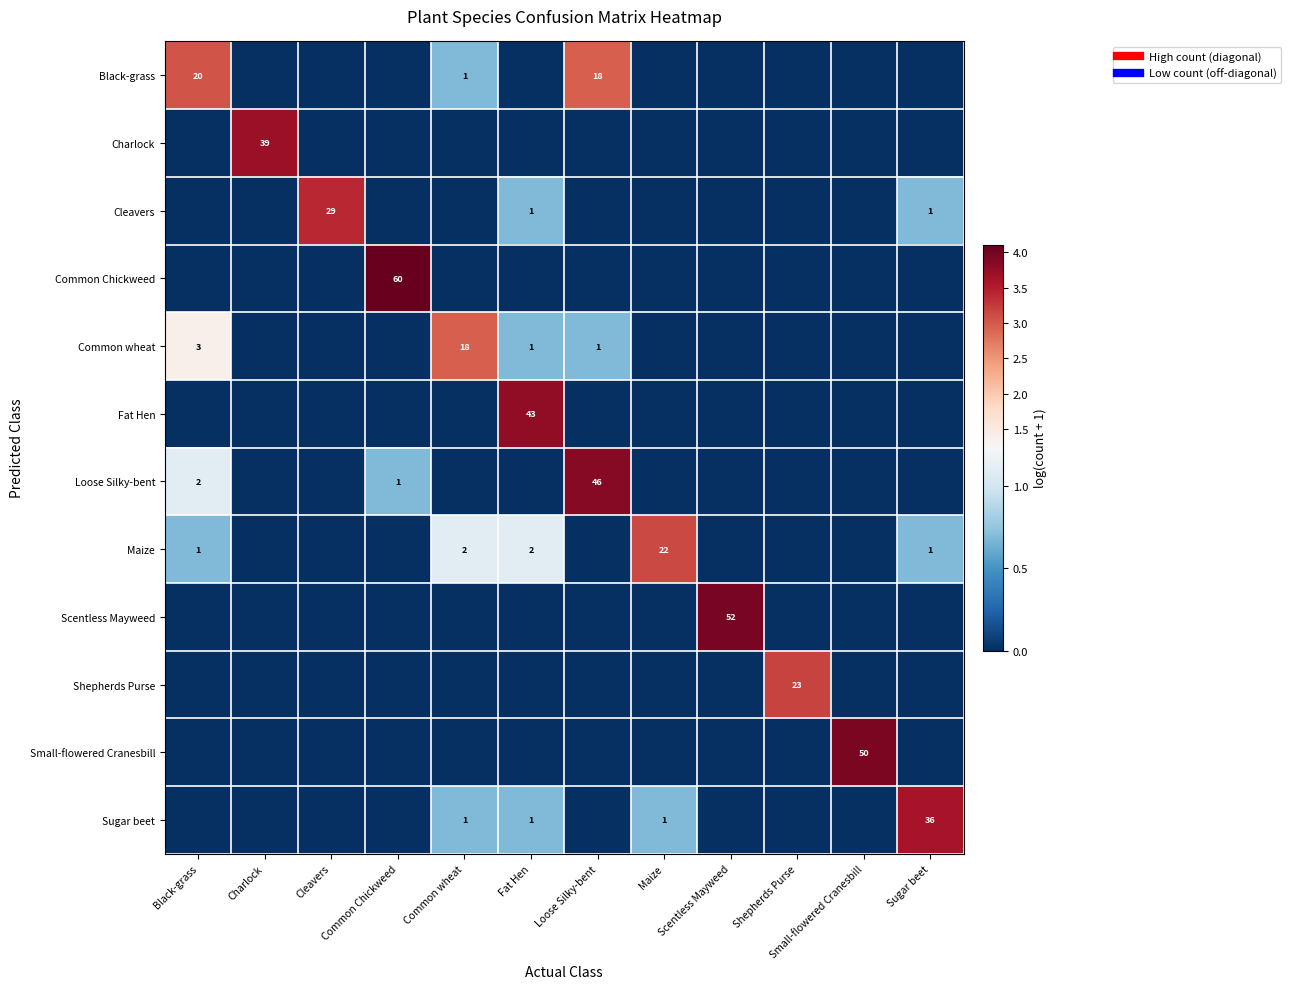

What is the total value across all series at Common Chickweed?

4.8